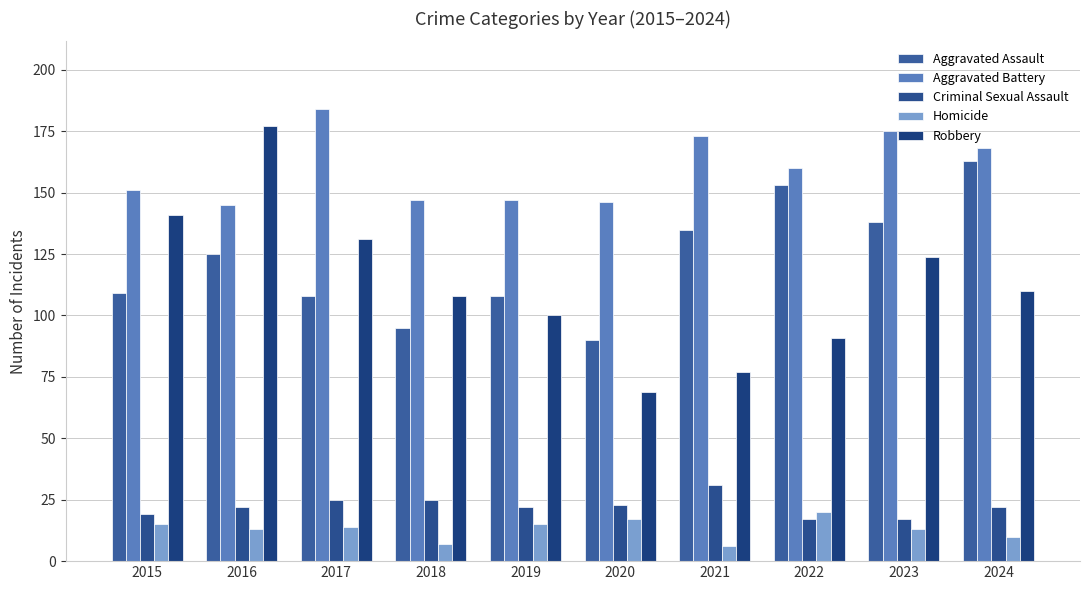

Count the Criminal Sexual Assault values in the range 19 to 25.

7